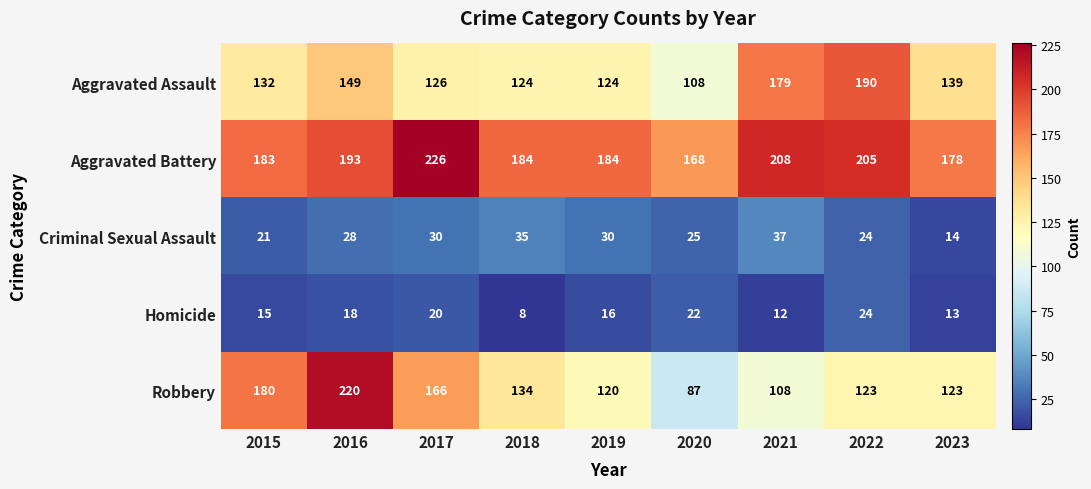

Which category has the highest value in the Criminal Sexual Assault series?

2021